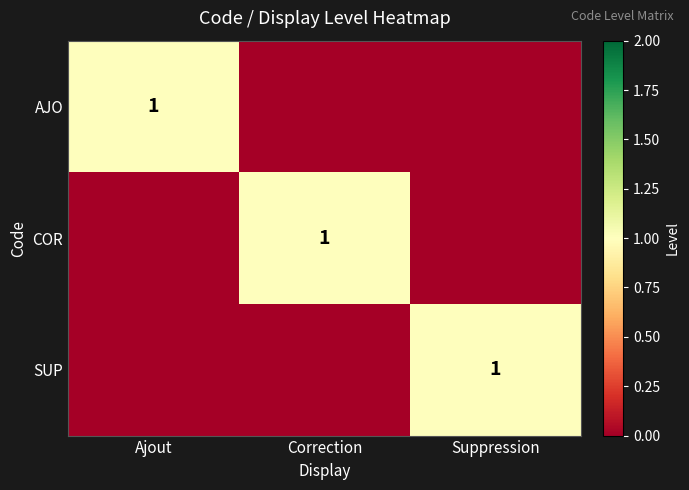

Is it true that COR equals 1 at Correction?

True